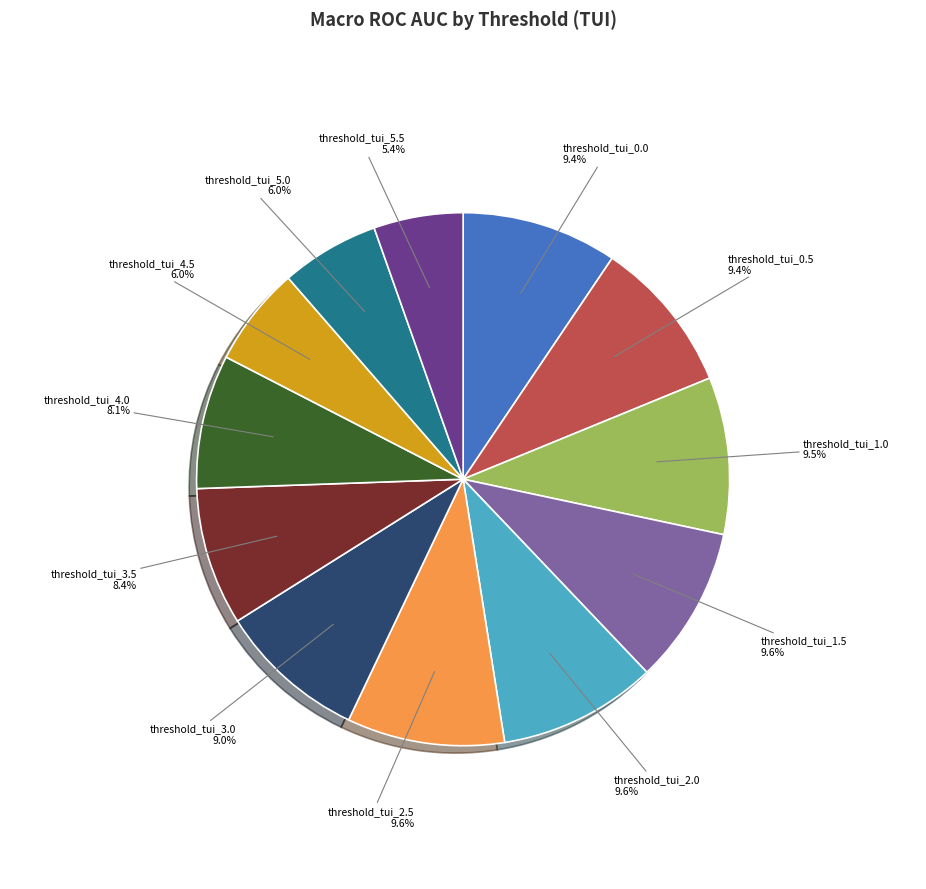

To the nearest percent, what is the difference between the largest and smallest slice percentages?

4%